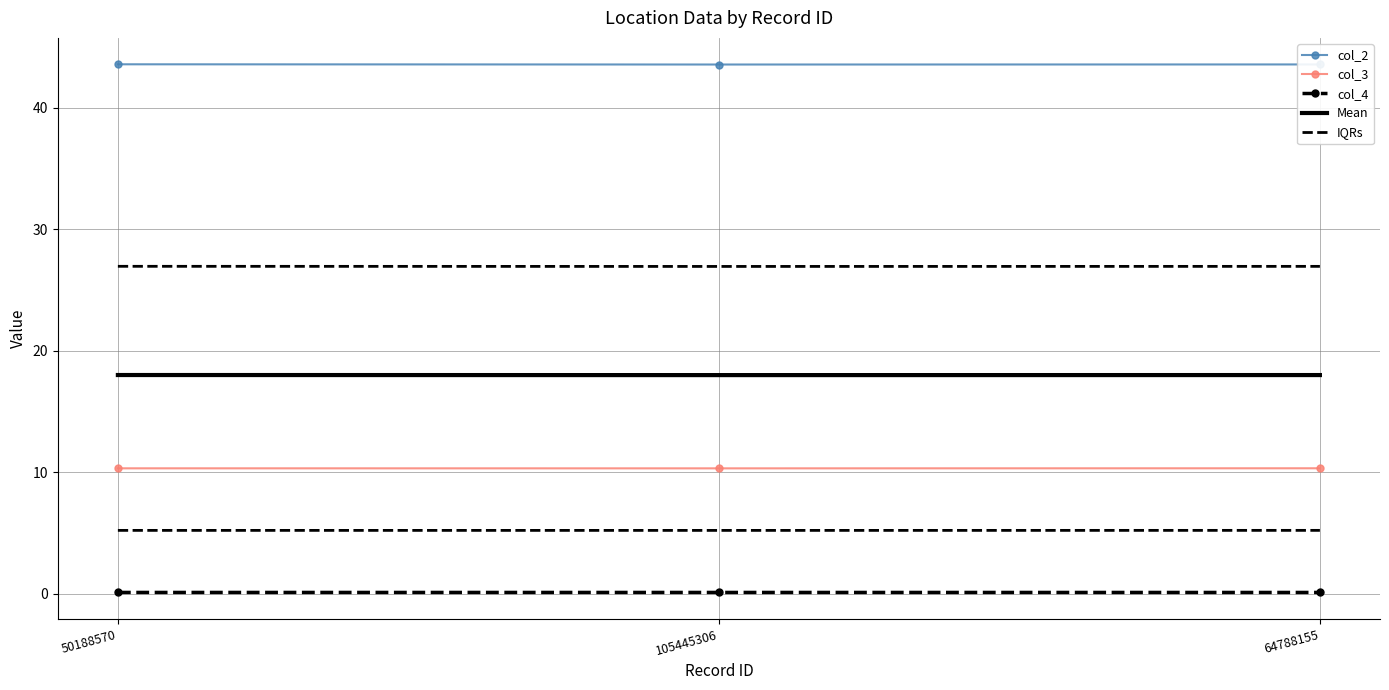

How many lines are shown in the chart?

5